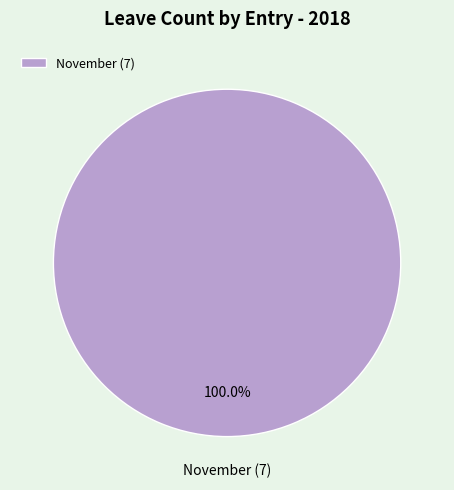

What is the majority slice?

November (7)